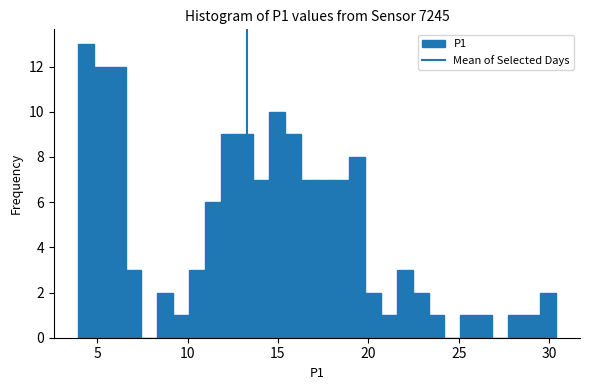

Around what value on the x-axis is the tallest bar? Give the approximate position of its centre, as read against the axis.

4.5